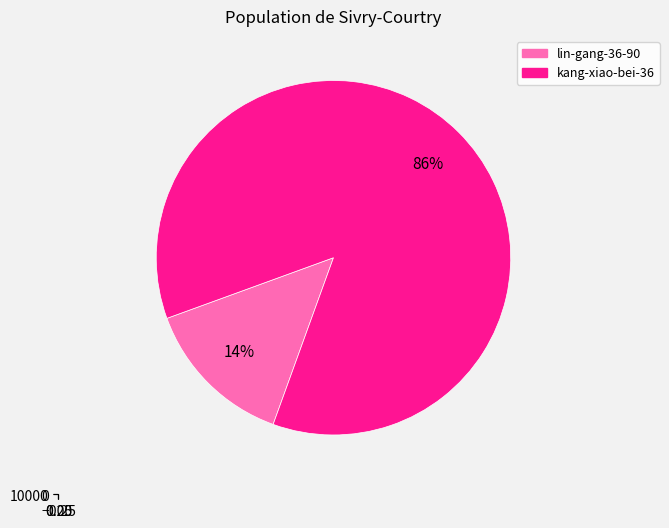

To the nearest percent, what is the difference between the kang-xiao-bei-36 and lin-gang-36-90 slice percentages?

72%